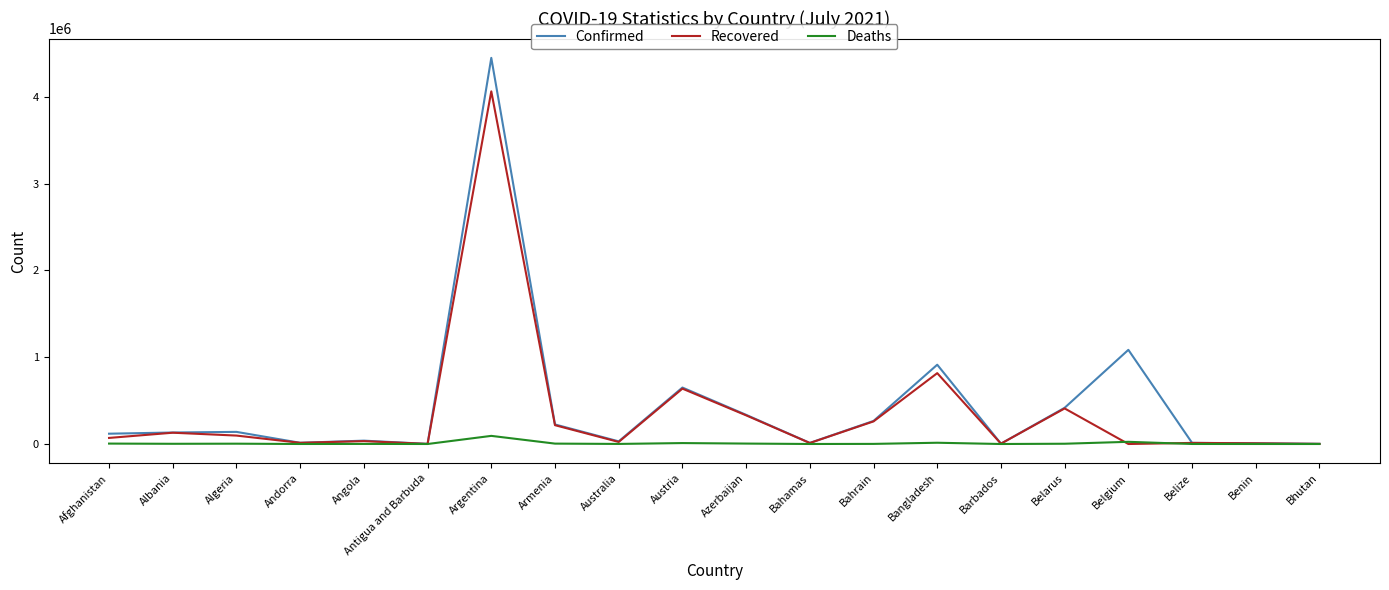

What are all the series names shown in the legend?

Confirmed, Recovered, Deaths